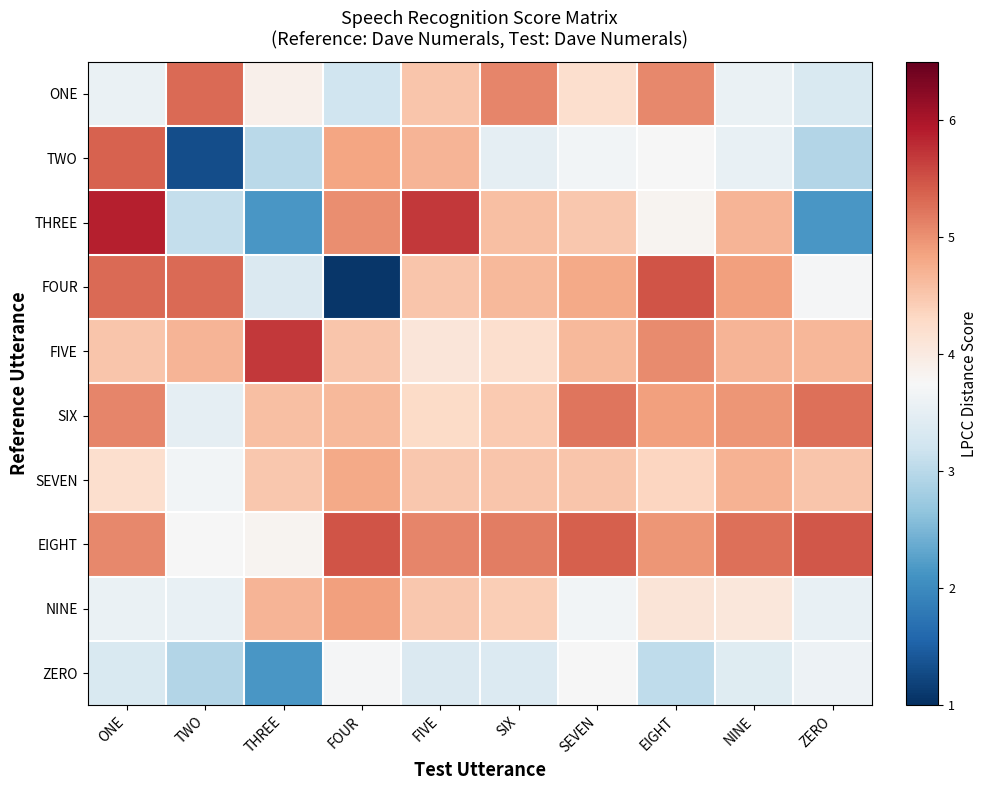

Reading left to right, what are all the values shown in this chart?

ONE: ONE=3.6	TWO=5.3	THREE=3.9	FOUR=3.2	FIVE=4.5	SIX=5.1	SEVEN=4.2	EIGHT=5.1	NINE=3.6	ZERO=3.3
TWO: ONE=5.4	TWO=1.3	THREE=3.0	FOUR=4.8	FIVE=4.7	SIX=3.5	SEVEN=3.7	EIGHT=3.7	NINE=3.5	ZERO=2.9
THREE: ONE=5.9	TWO=3.1	THREE=2.2	FOUR=5.0	FIVE=5.7	SIX=4.6	SEVEN=4.5	EIGHT=3.8	NINE=4.7	ZERO=2.1
FOUR: ONE=5.3	TWO=5.3	THREE=3.3	FOUR=1.1	FIVE=4.5	SIX=4.6	SEVEN=4.8	EIGHT=5.5	NINE=4.9	ZERO=3.7
FIVE: ONE=4.5	TWO=4.7	THREE=5.7	FOUR=4.5	FIVE=4.1	SIX=4.2	SEVEN=4.6	EIGHT=5.1	NINE=4.7	ZERO=4.7
SIX: ONE=5.1	TWO=3.5	THREE=4.6	FOUR=4.6	FIVE=4.3	SIX=4.5	SEVEN=5.2	EIGHT=4.9	NINE=5.0	ZERO=5.3
SEVEN: ONE=4.2	TWO=3.7	THREE=4.5	FOUR=4.8	FIVE=4.5	SIX=4.5	SEVEN=4.5	EIGHT=4.3	NINE=4.7	ZERO=4.5
EIGHT: ONE=5.1	TWO=3.7	THREE=3.8	FOUR=5.5	FIVE=5.1	SIX=5.2	SEVEN=5.4	EIGHT=5.0	NINE=5.3	ZERO=5.5
NINE: ONE=3.6	TWO=3.5	THREE=4.7	FOUR=4.9	FIVE=4.5	SIX=4.4	SEVEN=3.7	EIGHT=4.1	NINE=4.1	ZERO=3.6
ZERO: ONE=3.3	TWO=2.9	THREE=2.1	FOUR=3.7	FIVE=3.4	SIX=3.4	SEVEN=3.7	EIGHT=3.1	NINE=3.4	ZERO=3.6